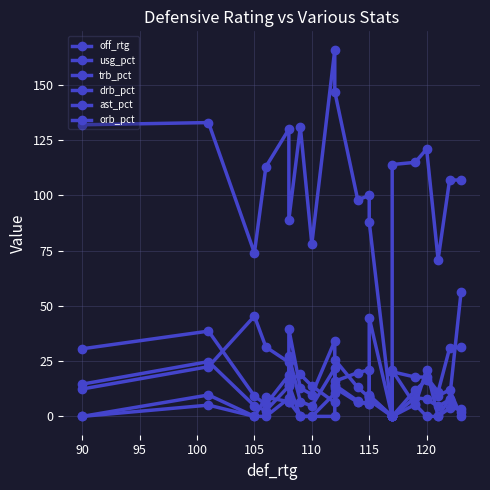

In drb_pct, how many points are higher than both neighbors (excluding endpoints)?

6